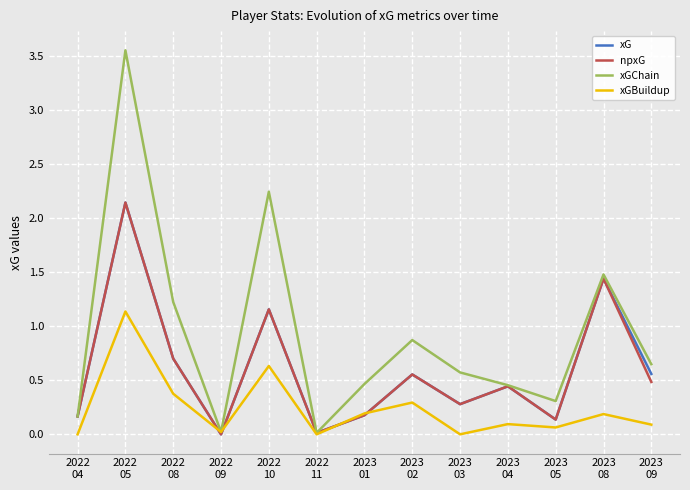

Where is the first local maximum for npxG?

2022
05